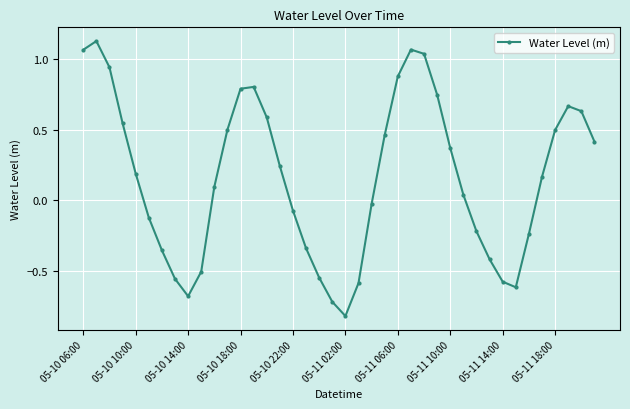

True or false: the data has more than 2 interior local peaks.

True